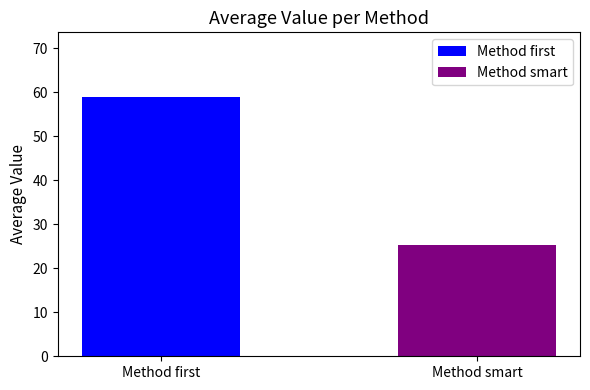

Rank the series by their average value, from lowest to highest.

Method smart, Method first